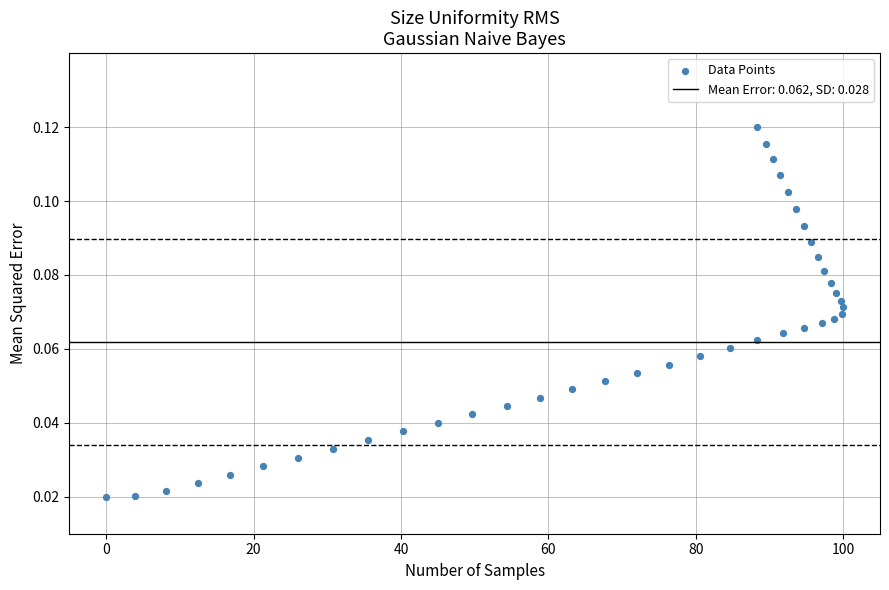

What is the range of X values (max minus min)?

100.0